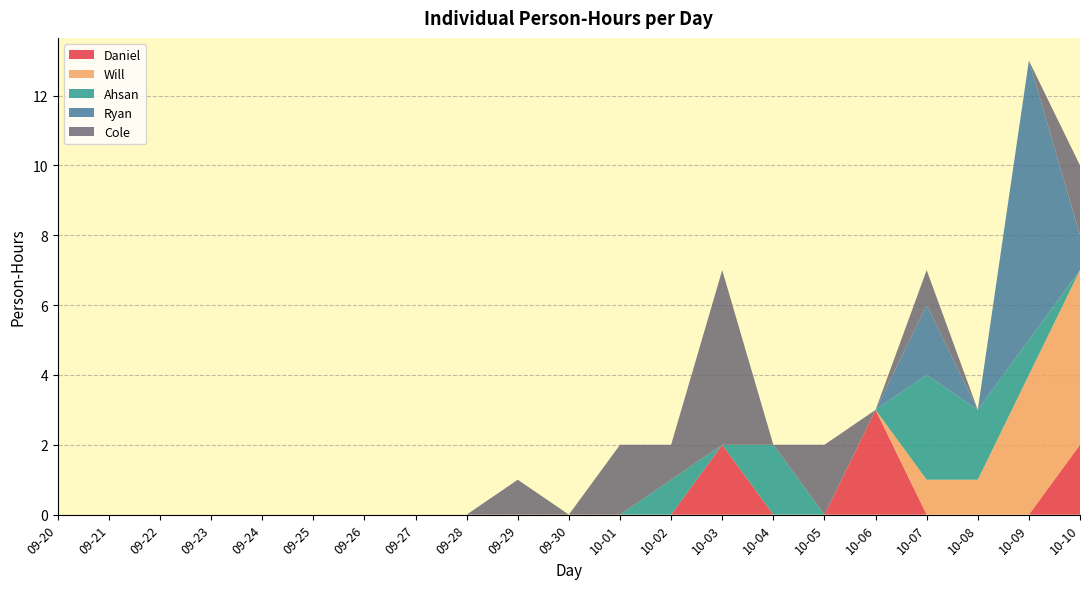

Reading left to right, transcribe all the data shown in this chart.

Daniel: 09-20=0	09-21=0	09-22=0	09-23=0	09-24=0	09-25=0	09-26=0	09-27=0	09-28=0	09-29=0	09-30=0	10-01=0	10-02=0	10-03=2	10-04=0	10-05=0	10-06=3	10-07=0	10-08=0	10-09=0	10-10=2
Will: 09-20=0	09-21=0	09-22=0	09-23=0	09-24=0	09-25=0	09-26=0	09-27=0	09-28=0	09-29=0	09-30=0	10-01=0	10-02=0	10-03=0	10-04=0	10-05=0	10-06=0	10-07=1	10-08=1	10-09=4	10-10=5
Ahsan: 09-20=0	09-21=0	09-22=0	09-23=0	09-24=0	09-25=0	09-26=0	09-27=0	09-28=0	09-29=0	09-30=0	10-01=0	10-02=1	10-03=0	10-04=2	10-05=0	10-06=0	10-07=3	10-08=2	10-09=1	10-10=0
Ryan: 09-20=0	09-21=0	09-22=0	09-23=0	09-24=0	09-25=0	09-26=0	09-27=0	09-28=0	09-29=0	09-30=0	10-01=0	10-02=0	10-03=0	10-04=0	10-05=0	10-06=0	10-07=2	10-08=0	10-09=8	10-10=1
Cole: 09-20=0	09-21=0	09-22=0	09-23=0	09-24=0	09-25=0	09-26=0	09-27=0	09-28=0	09-29=1	09-30=0	10-01=2	10-02=1	10-03=5	10-04=0	10-05=2	10-06=0	10-07=1	10-08=0	10-09=0	10-10=2